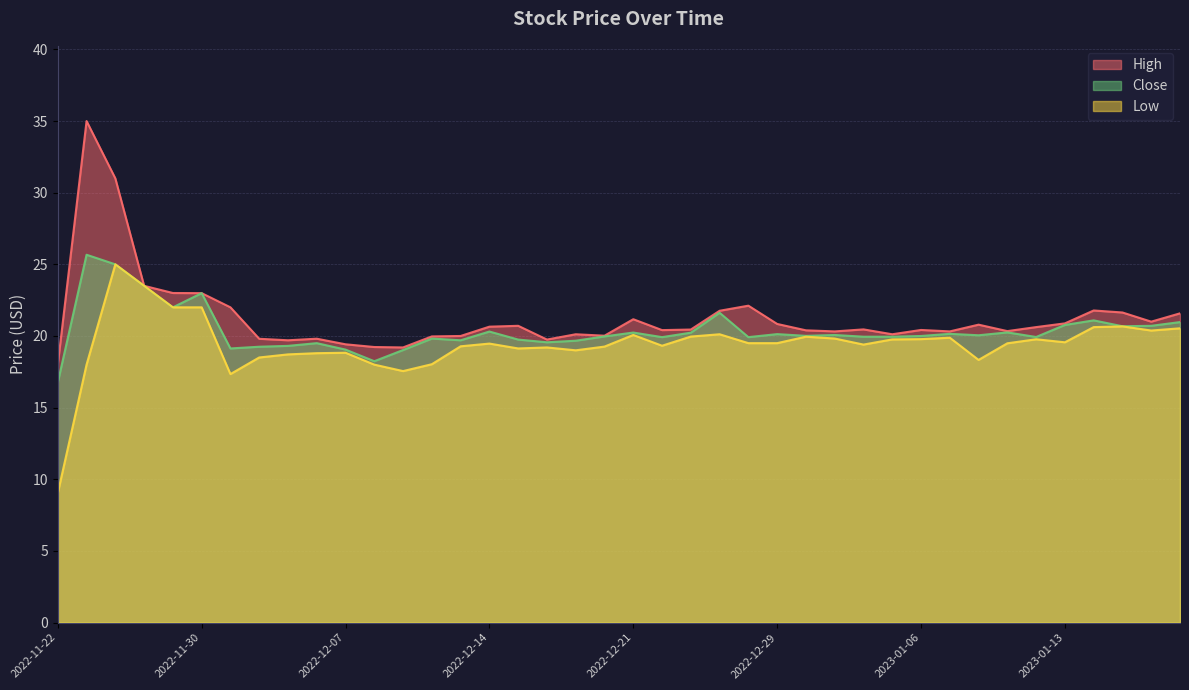

Which series has the largest total across all categories?

High